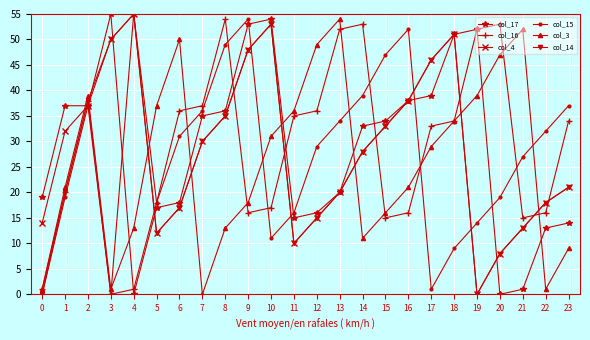

True or false: col_14 has more than 1 interior local peaks.

True